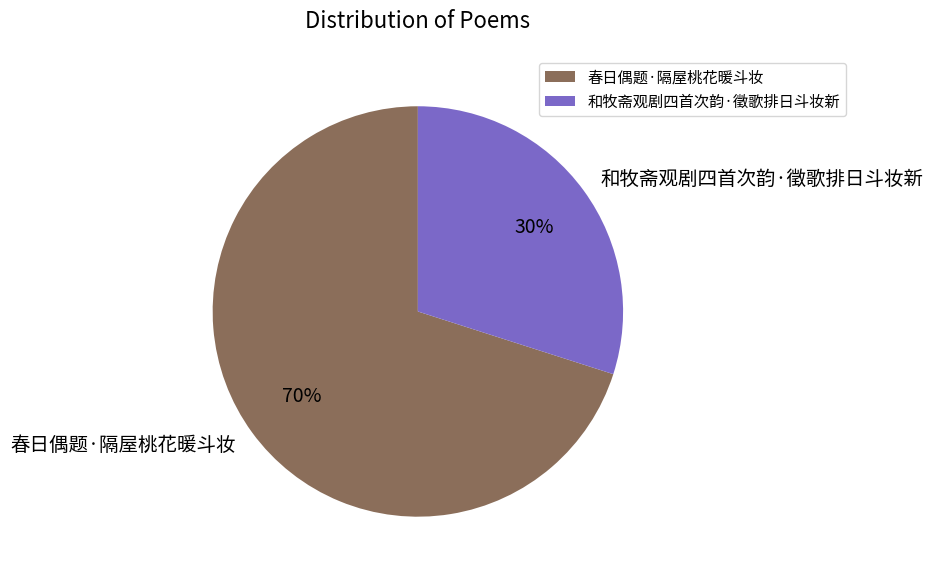

Approximately how many times larger is the value at 和牧斋观剧四首次韵·徵歌排日斗妆新 compared to 春日偶题·隔屋桃花暖斗妆?

0.4